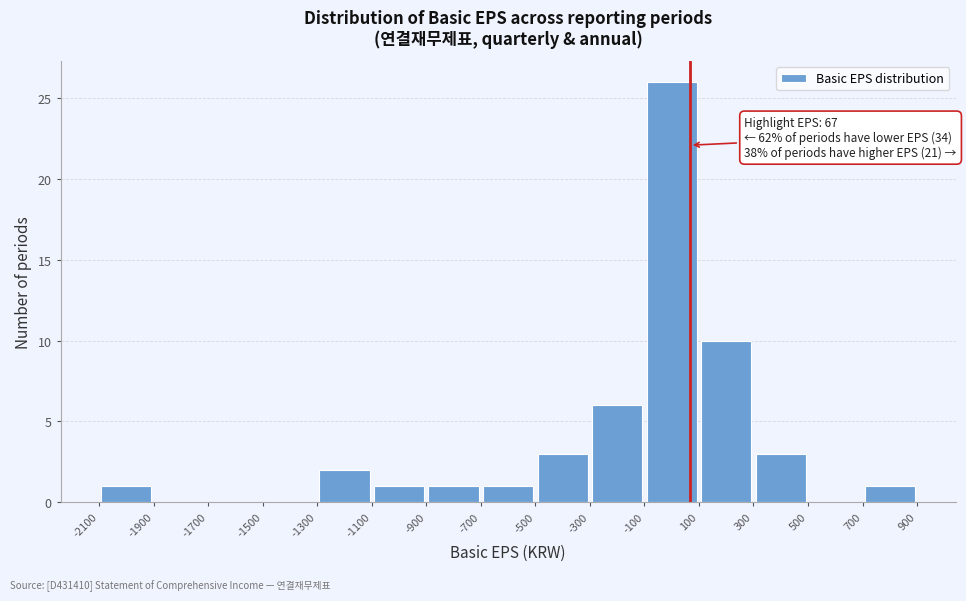

Over which range of the x-axis is the bar tallest?

-100 to 100